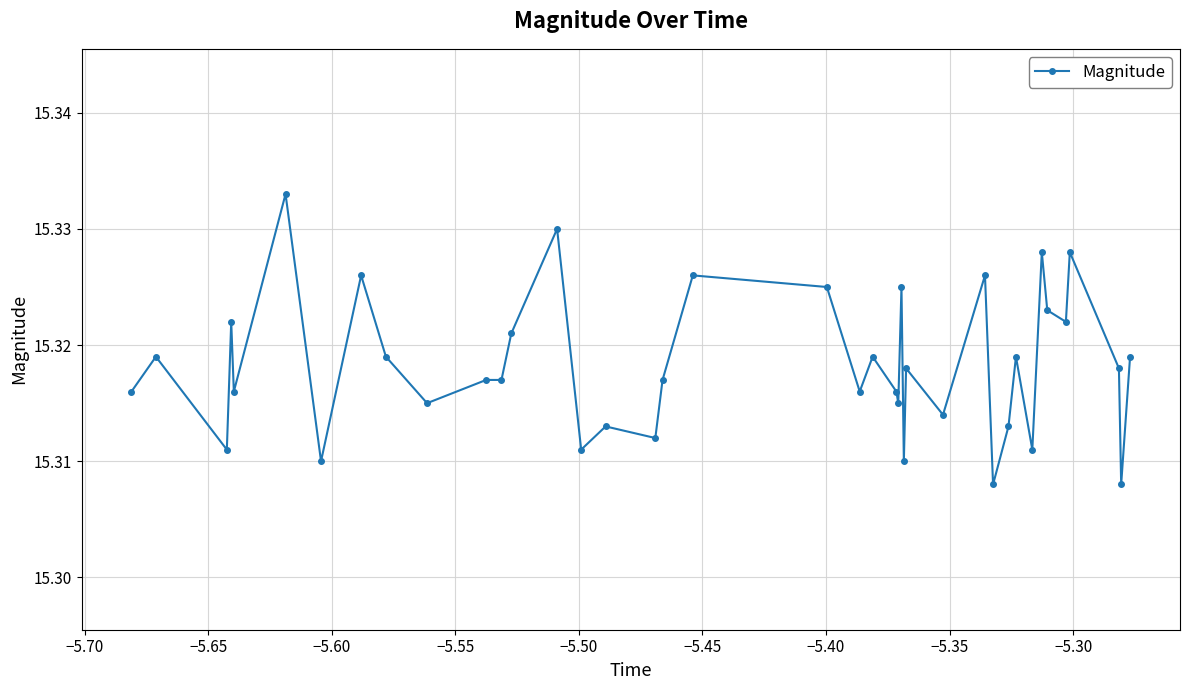

How many values are between 15 and 16?

40